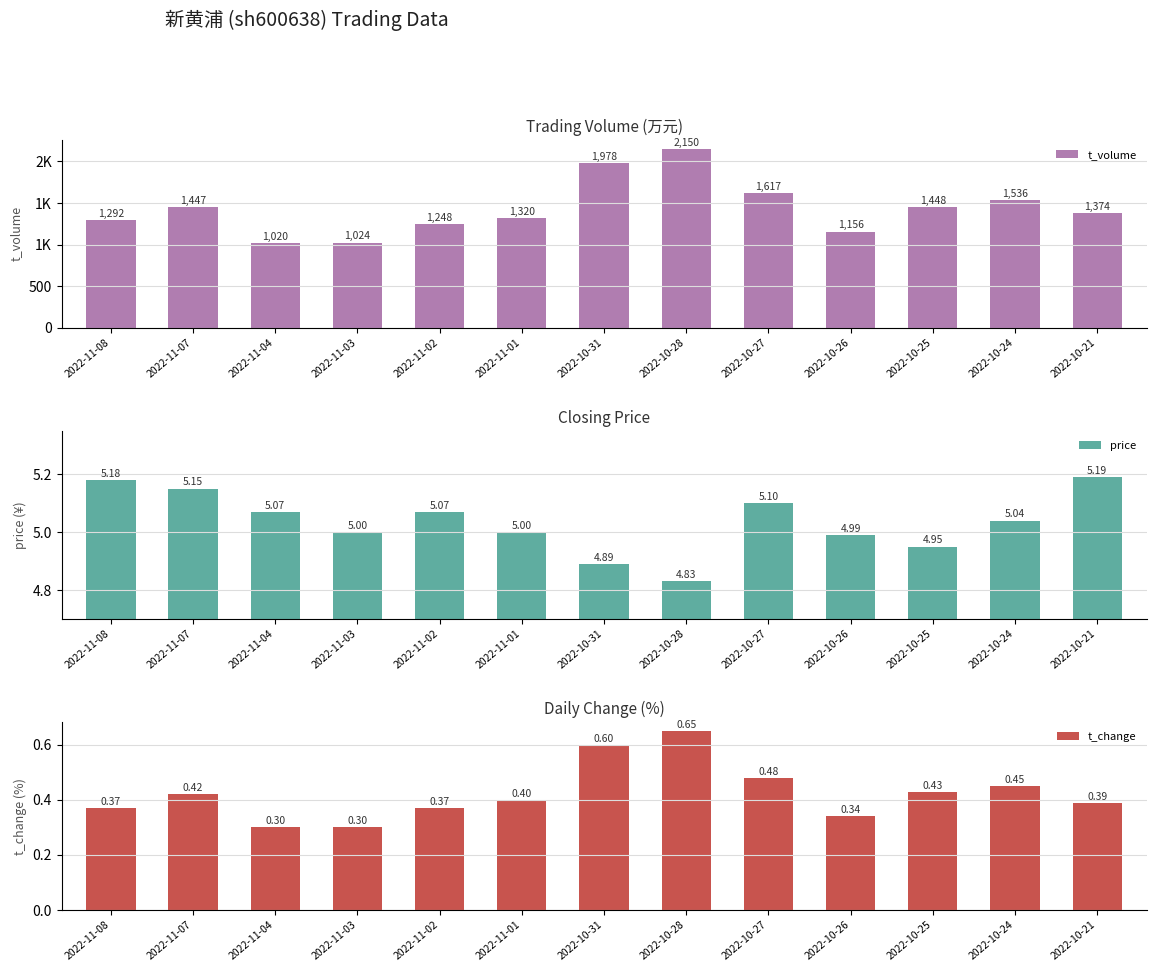

What is the average value of the t_change series?

0.4